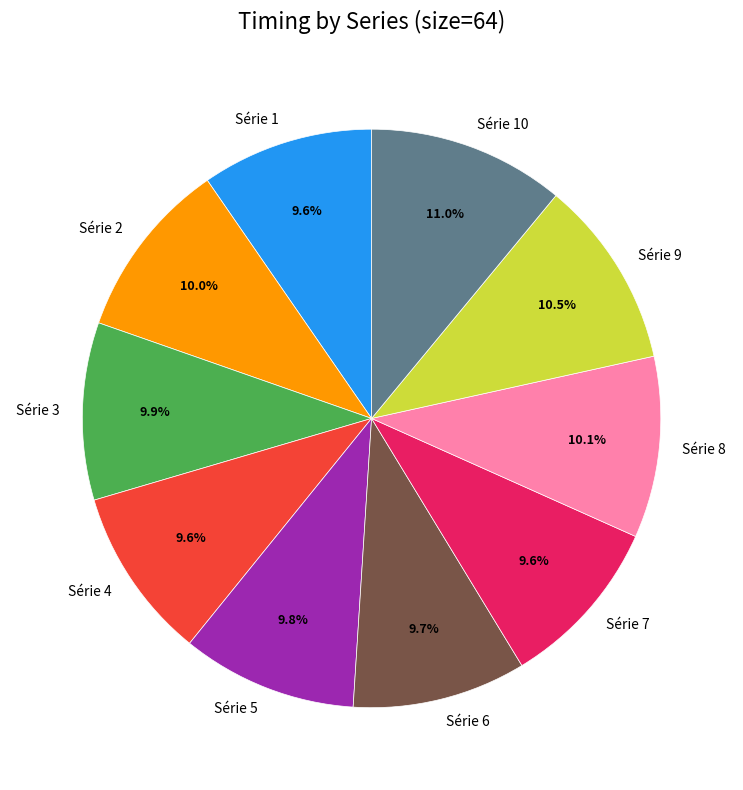

The Série 7 slice represents 1% of the pie. True or false?

False